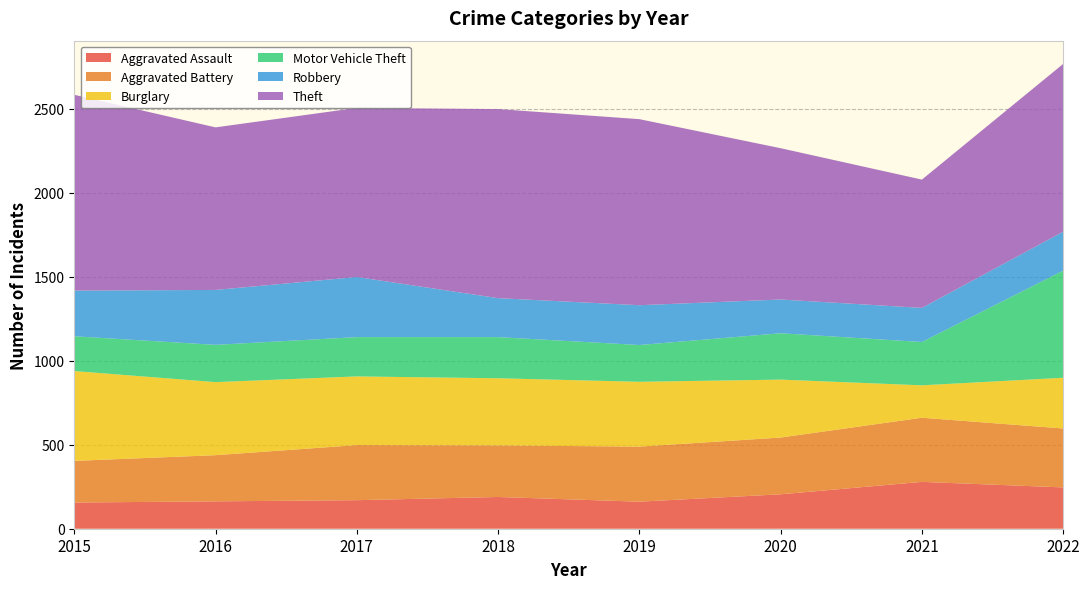

Reading right to left, extract all data points from this chart.

Aggravated Assault: 246	279	205	161	189	170	163	156
Aggravated Battery: 351	382	338	328	307	328	275	248
Burglary: 302	193	345	386	400	409	435	535
Motor Vehicle Theft: 638	258	276	219	245	234	222	207
Robbery: 232	203	201	237	232	358	327	272
Theft: 999	764	901	1108	1126	1007	968	1166